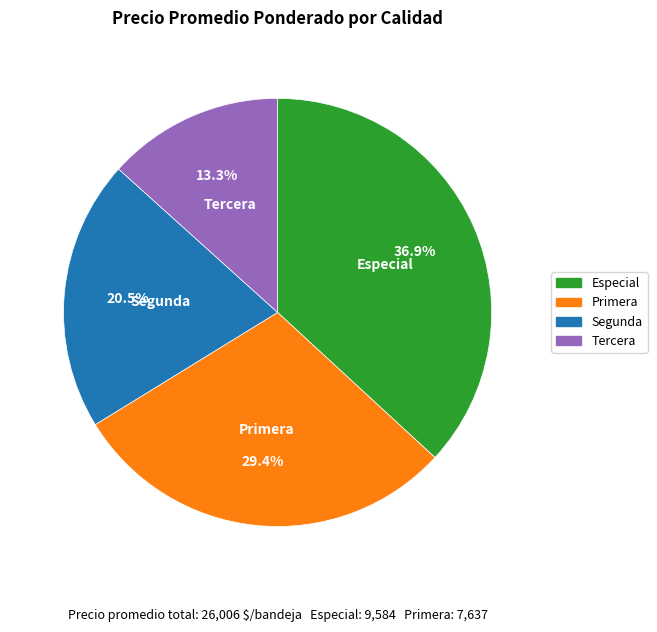

How many segments does this pie chart have?

4